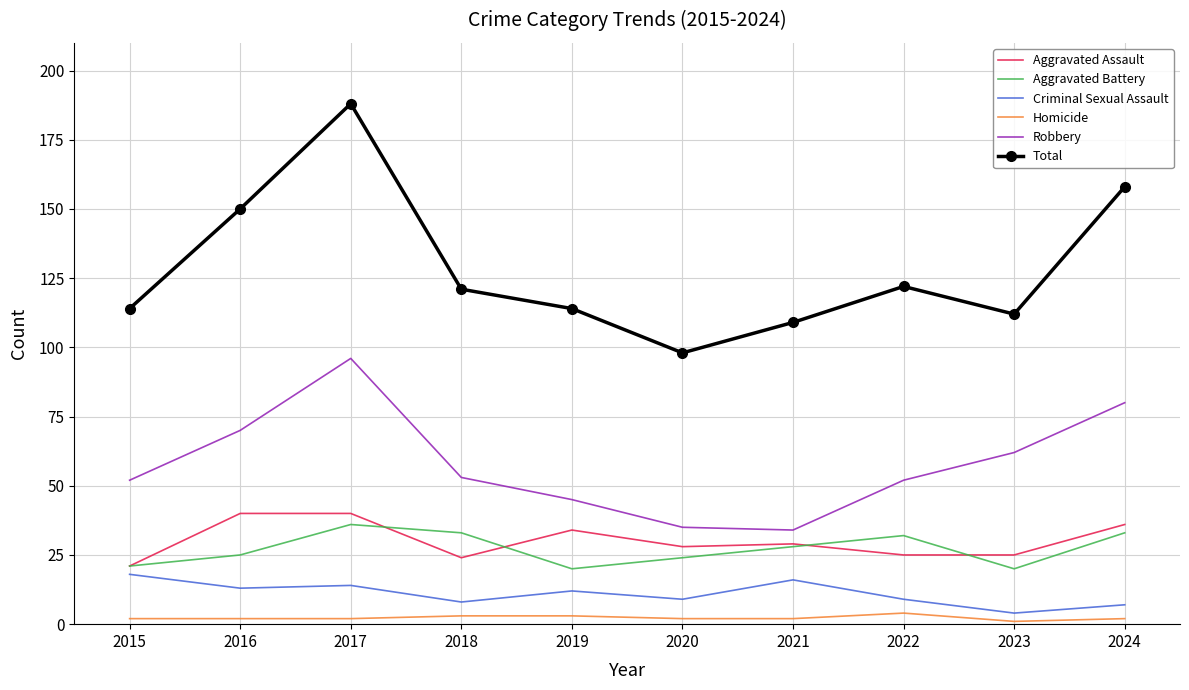

What is the difference between the maximum and minimum values in the Aggravated Battery series?

16